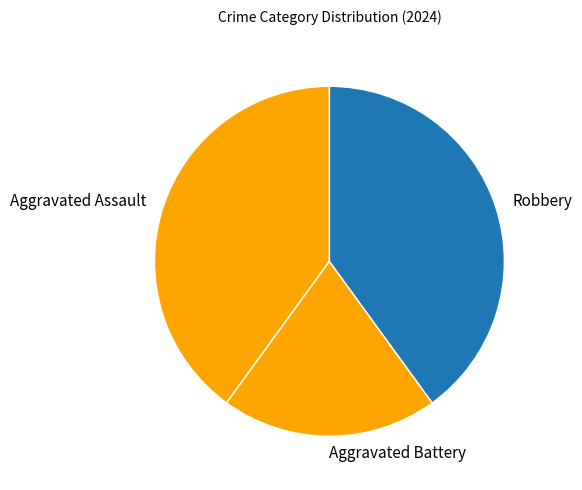

What is the smallest slice in the pie chart?

Aggravated Battery